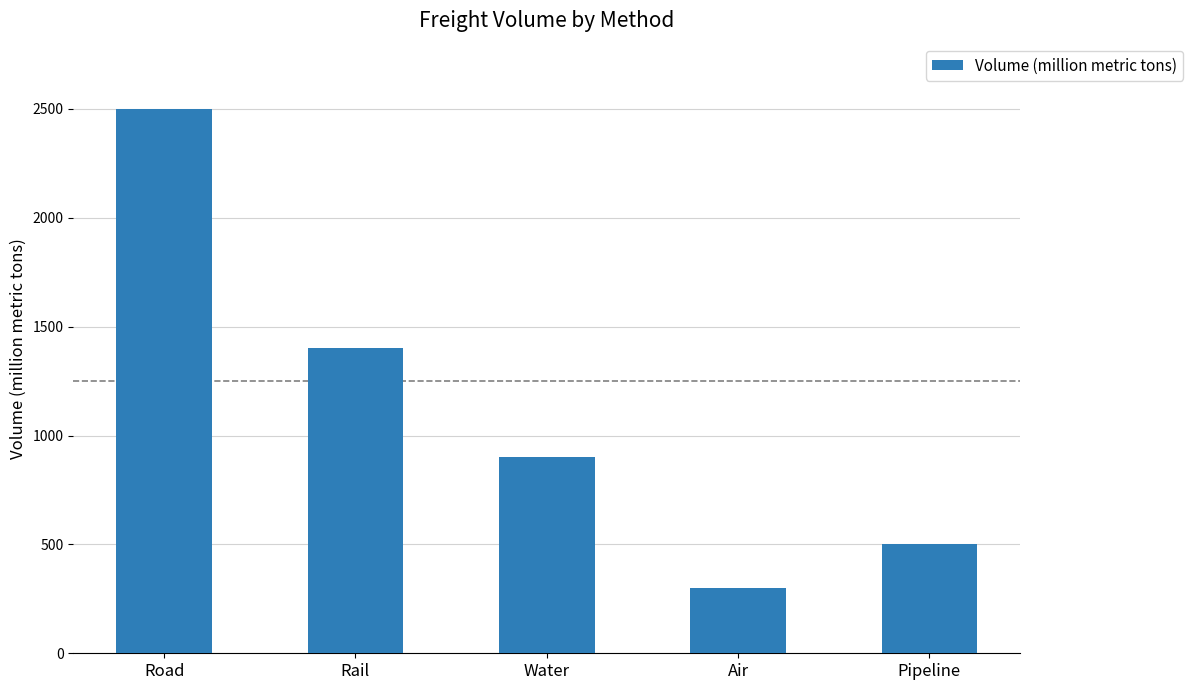

Rank the categories by value from lowest to highest.

Air, Pipeline, Water, Rail, Road